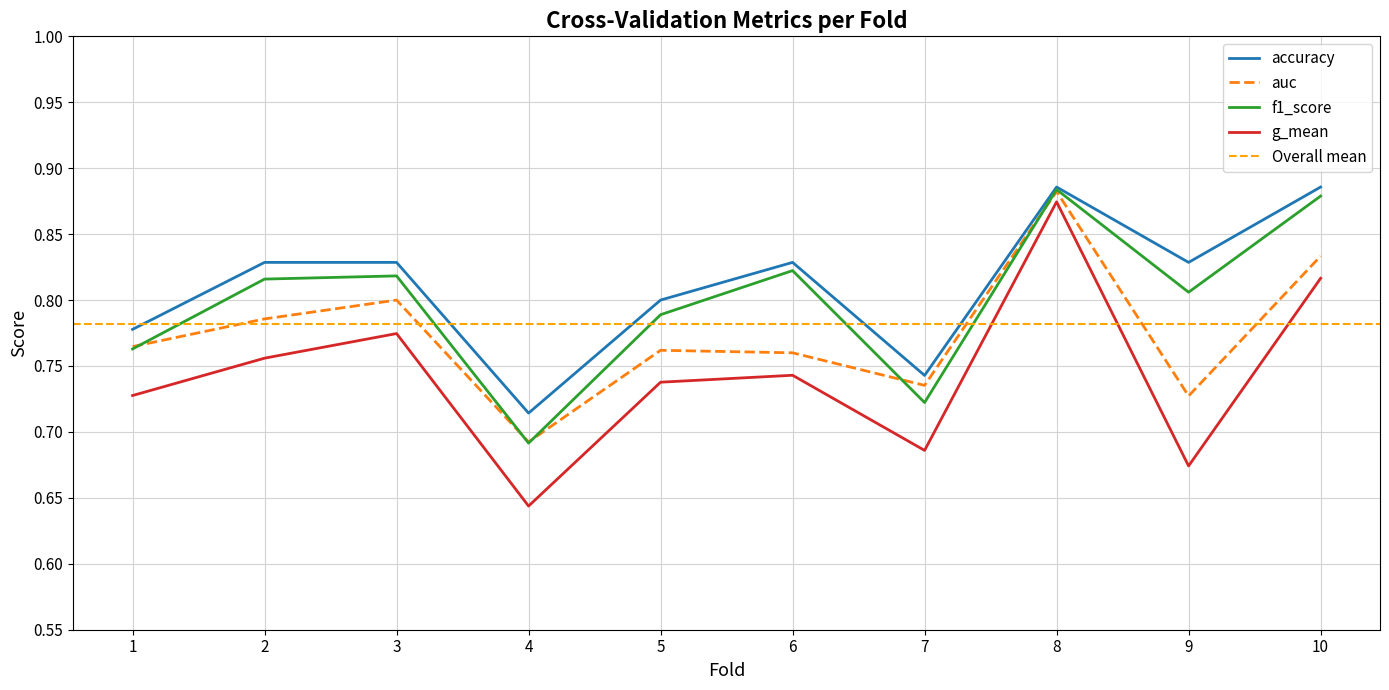

Reading left to right, extract all data points from this chart.

accuracy: 1=0.8	2=0.8	3=0.8	4=0.7	5=0.8	6=0.8	7=0.7	8=0.9	9=0.8	10=0.9
auc: 1=0.8	2=0.8	3=0.8	4=0.7	5=0.8	6=0.8	7=0.7	8=0.9	9=0.7	10=0.8
f1_score: 1=0.8	2=0.8	3=0.8	4=0.7	5=0.8	6=0.8	7=0.7	8=0.9	9=0.8	10=0.9
g_mean: 1=0.7	2=0.8	3=0.8	4=0.6	5=0.7	6=0.7	7=0.7	8=0.9	9=0.7	10=0.8